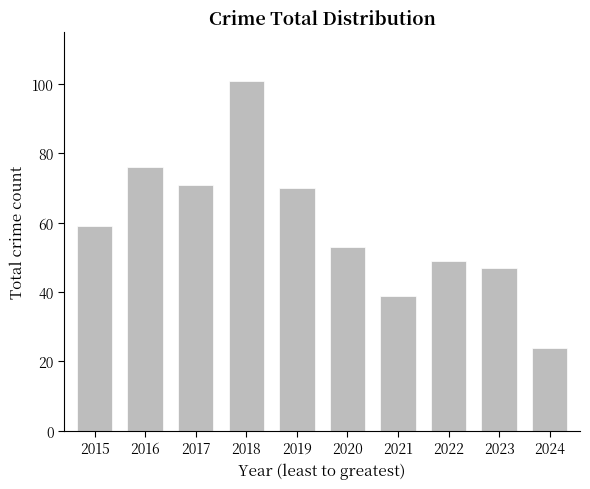

Which category has the highest value across all series?

2018